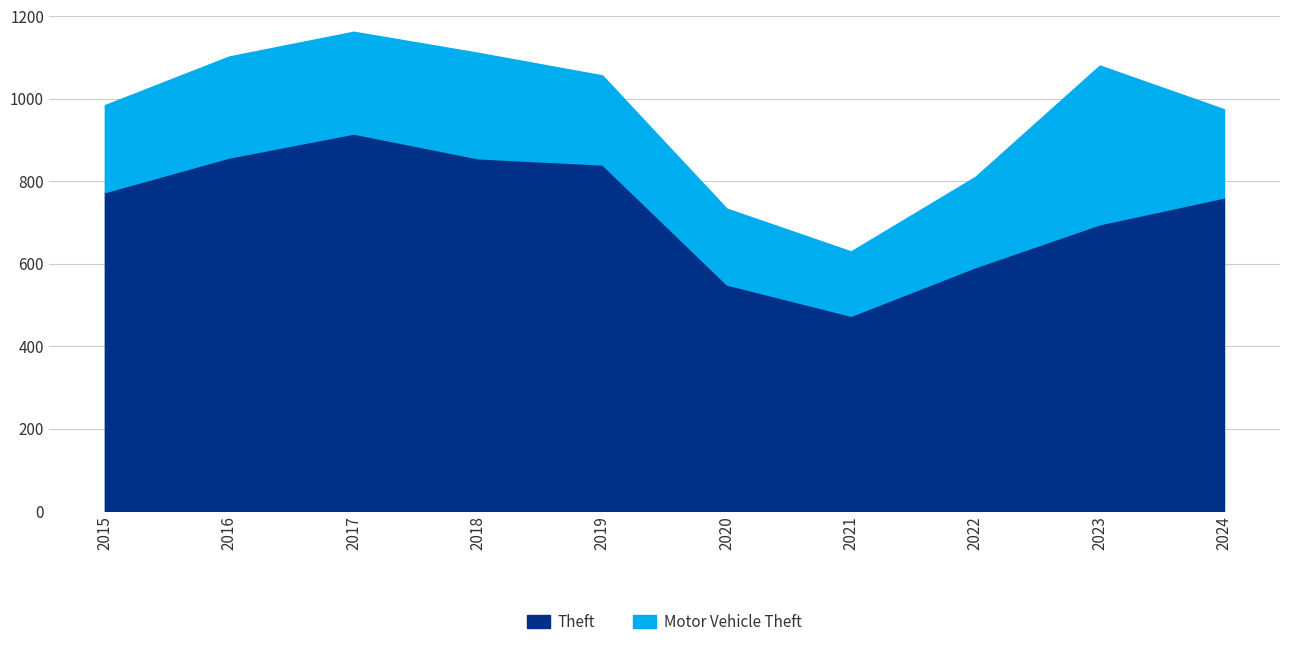

What are all the series names shown in the legend?

Theft, Motor Vehicle Theft